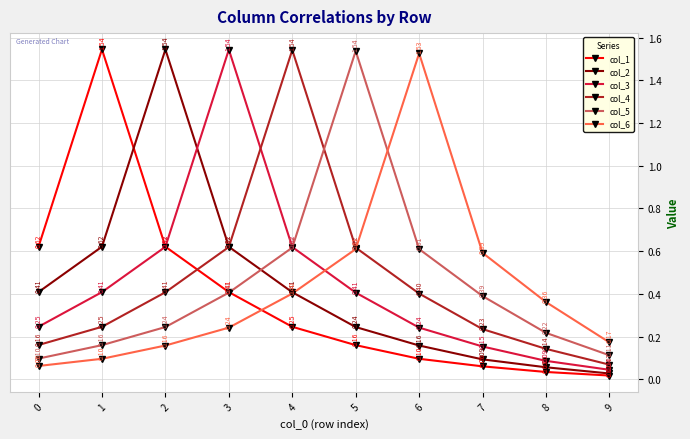

How many lines are shown in the chart?

6